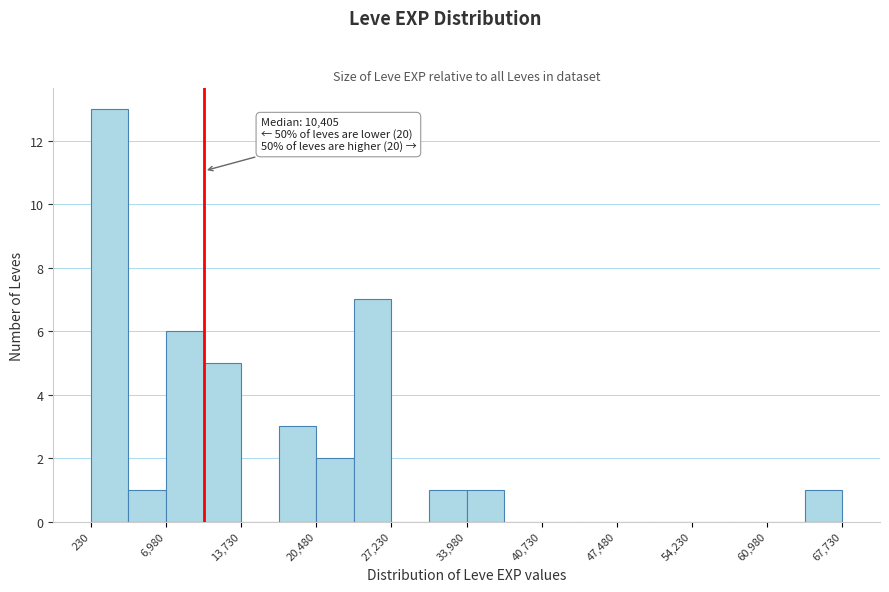

Around what value on the x-axis is the tallest bar? Give the approximate position of its centre, as read against the axis.

2000